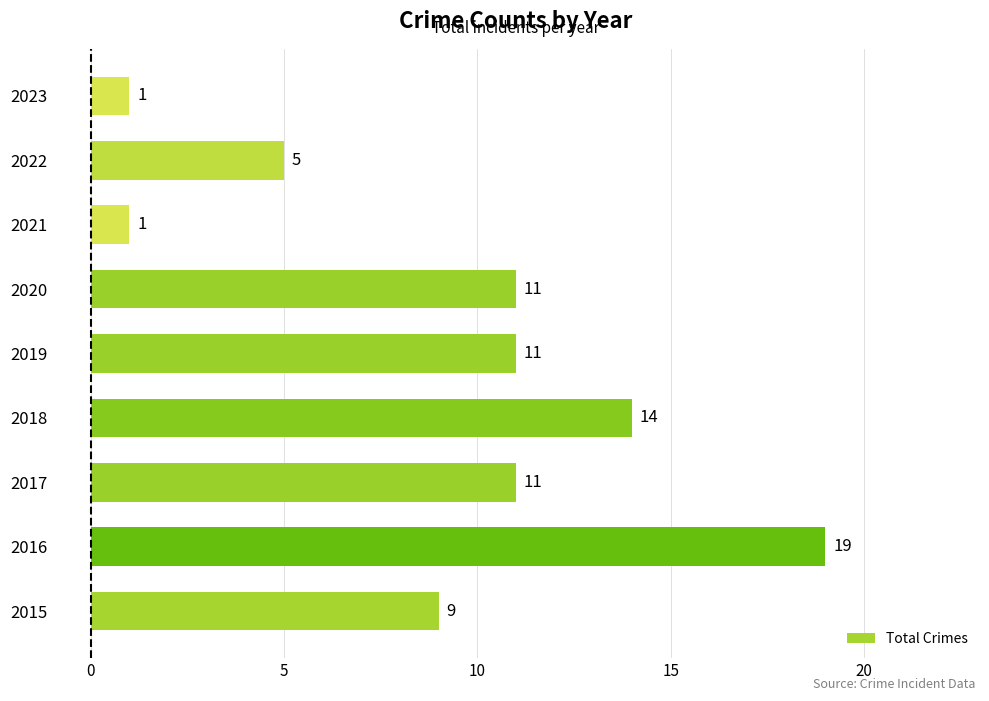

At which category does the chart reach its peak across all series?

2016